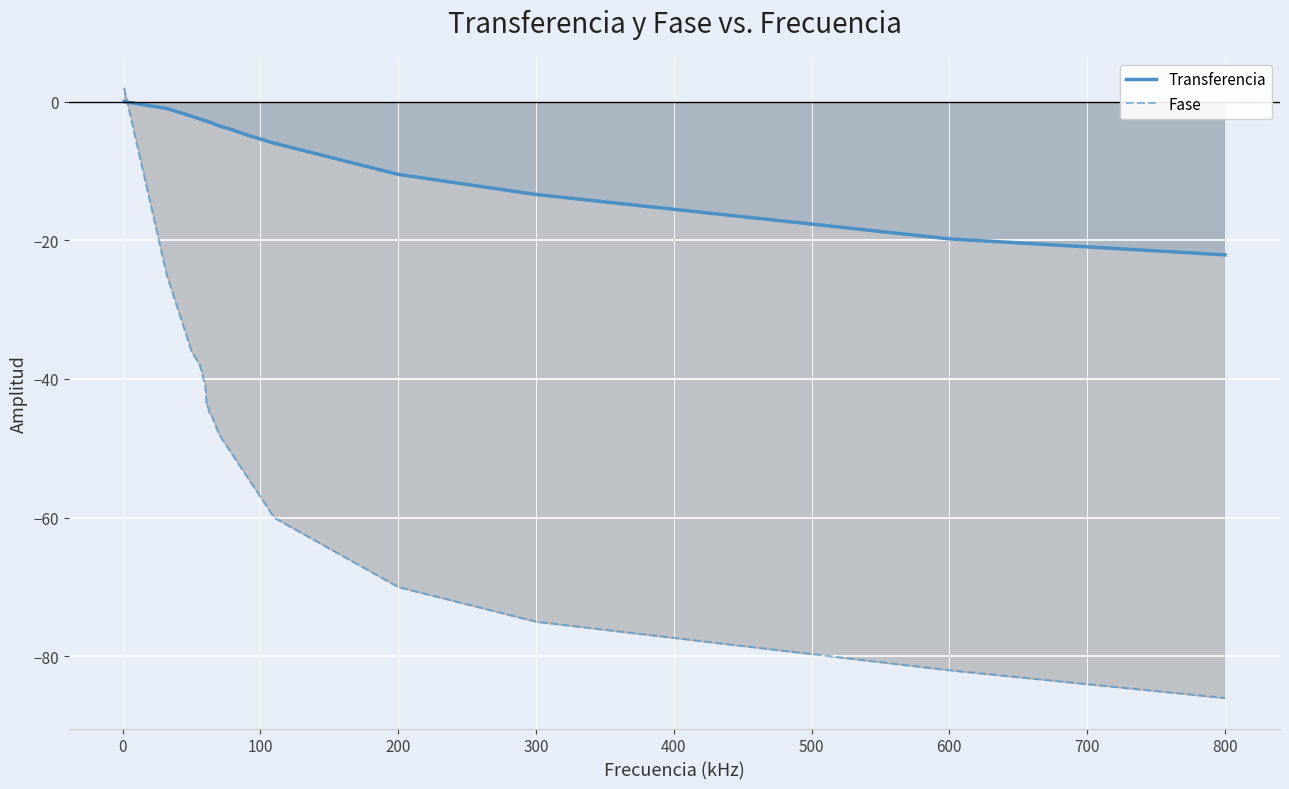

What is the difference between the maximum and minimum values in the Fase series?

88.0